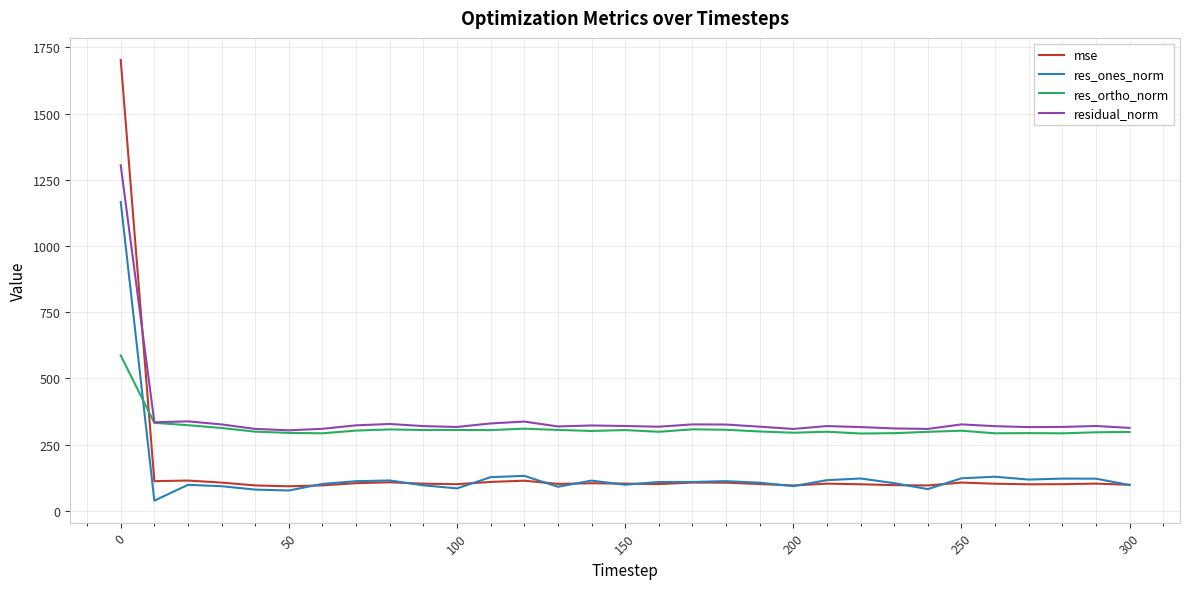

Which series ends up on top after the final intersection of mse and res_ortho_norm?

res_ortho_norm